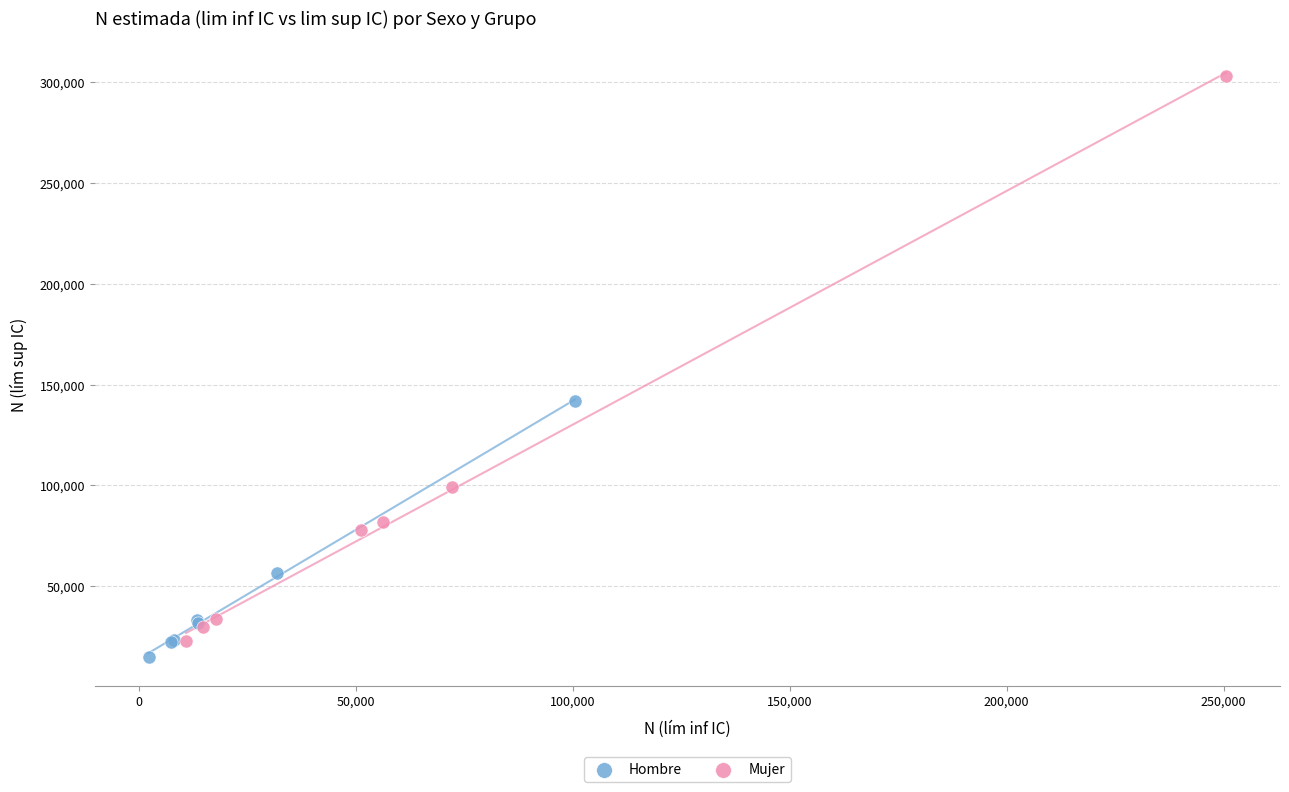

What are all the series names shown in the legend?

Hombre, Mujer